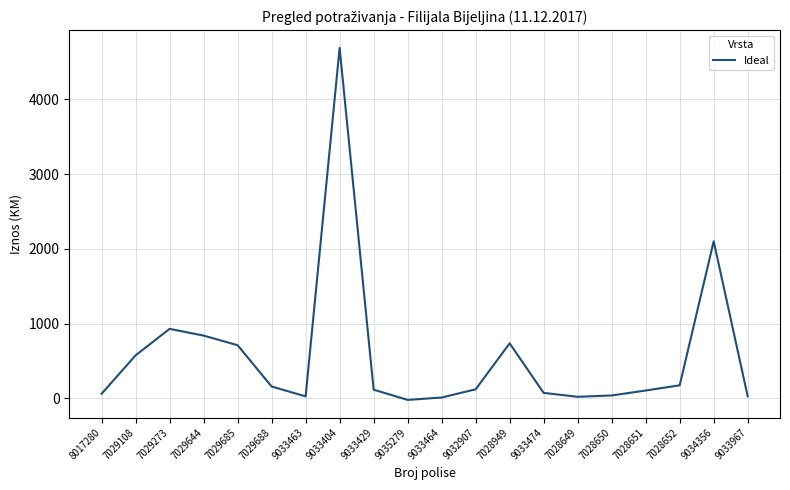

Where is the first local minimum?

9033463